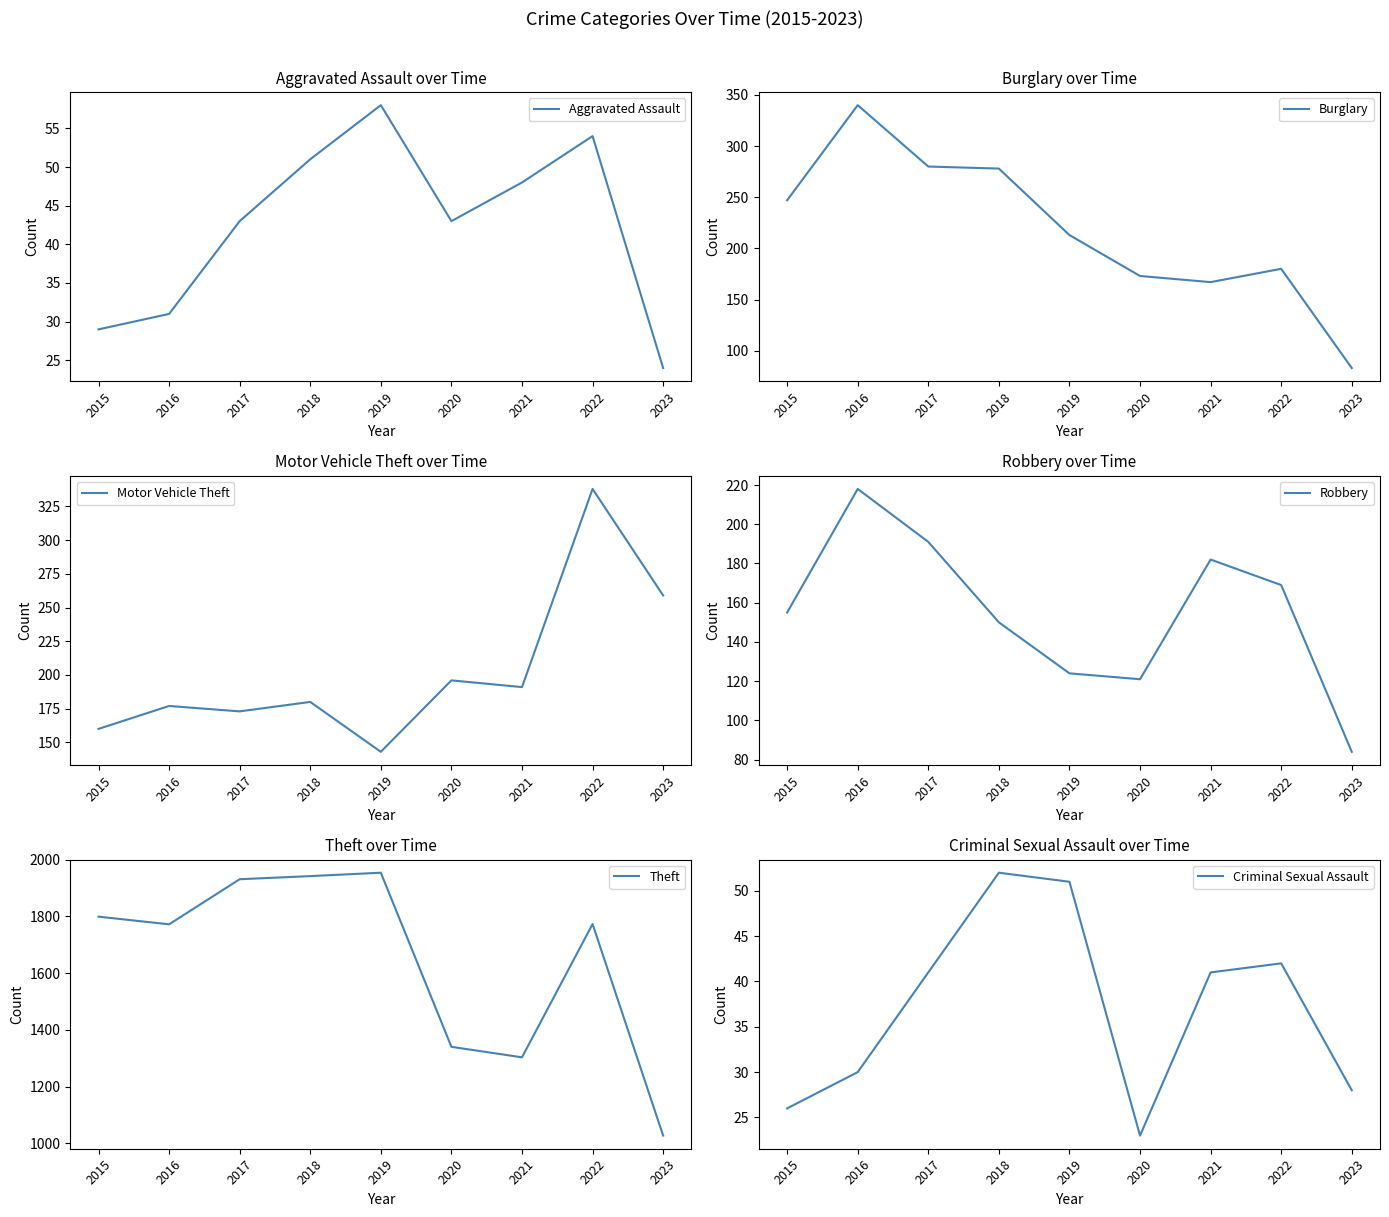

Does the chart have visible grid lines?

No